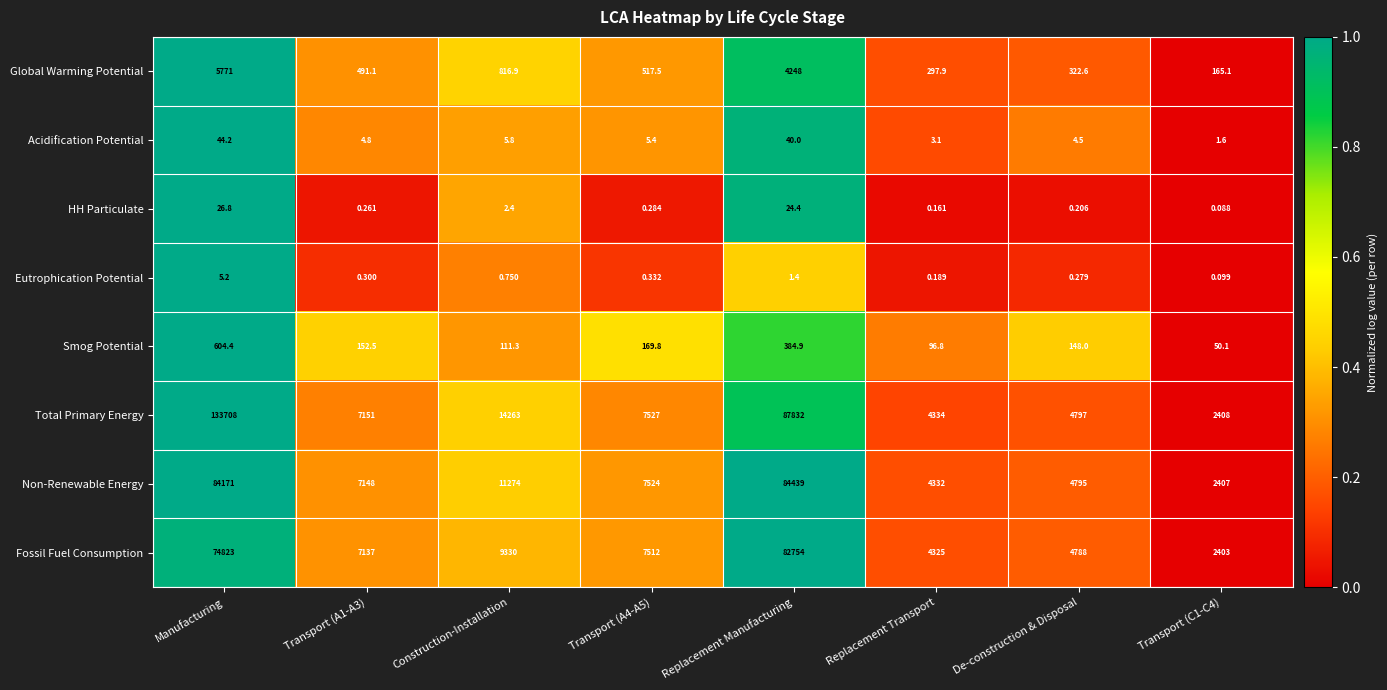

At which category does the chart reach its peak across all series?

Manufacturing